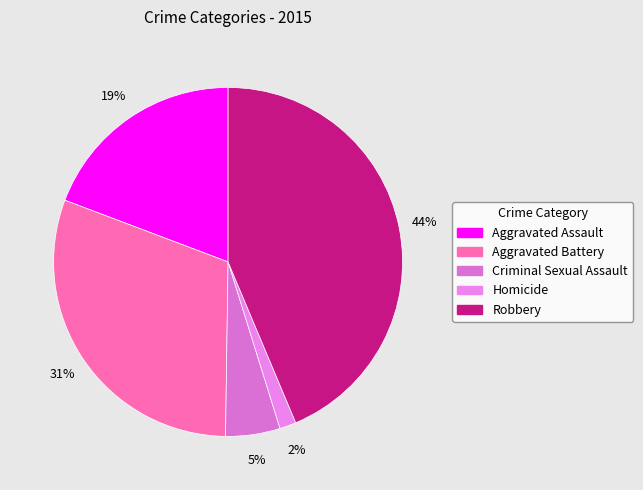

Rank the categories by value from lowest to highest.

Homicide, Criminal Sexual Assault, Aggravated Assault, Aggravated Battery, Robbery